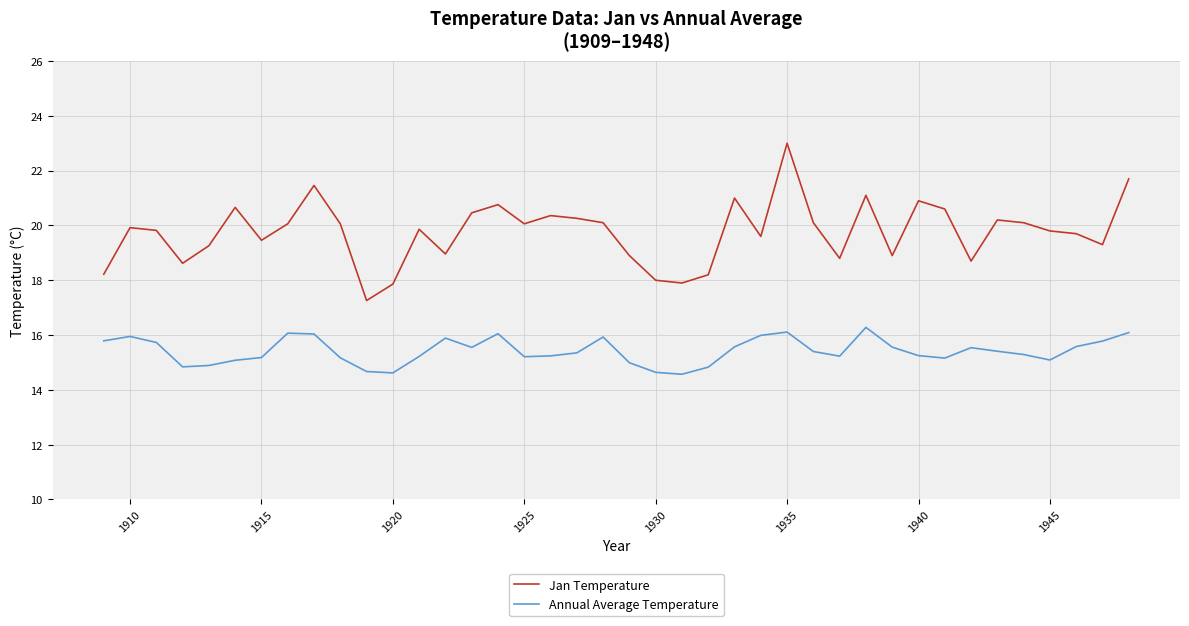

Which series has the largest range (max minus min)?

Jan Temperature